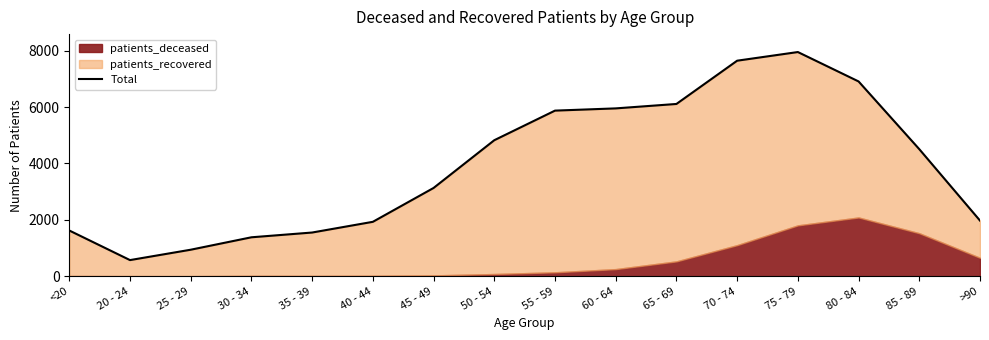

How many interior local peaks (higher than both neighbors) does the data have?

1